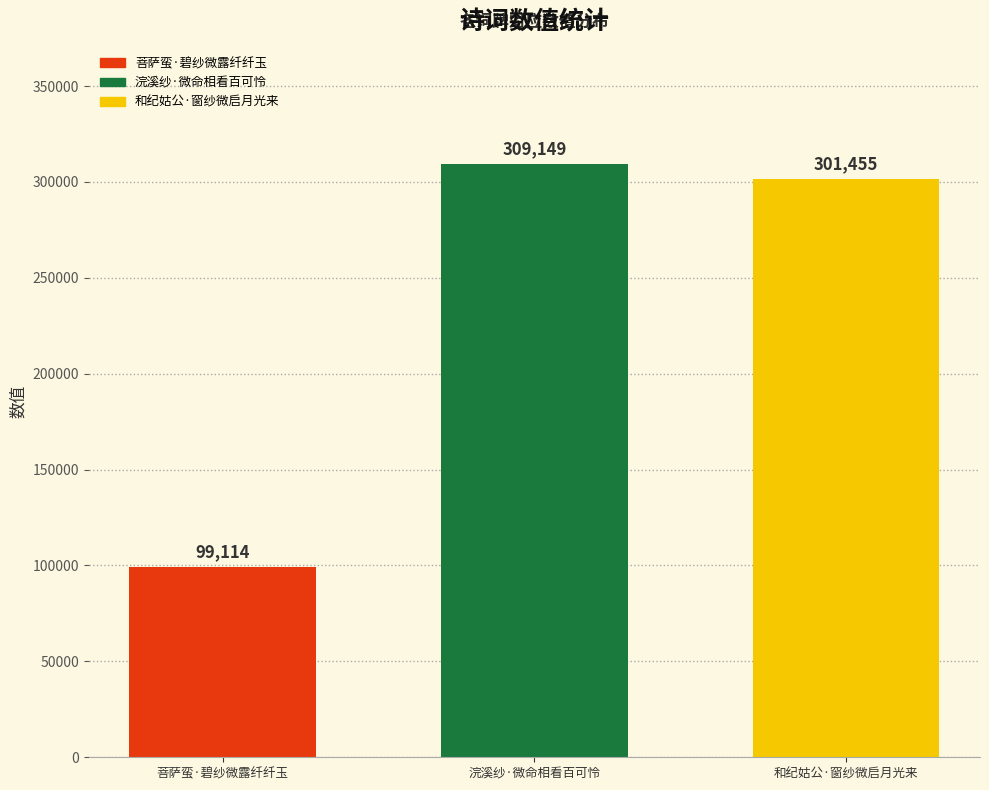

Reading left to right, extract all data points from this chart.

菩萨蛮·碧纱微露纤纤玉=99114	浣溪纱·微命相看百可怜=309149	和纪姑公·窗纱微启月光来=301455